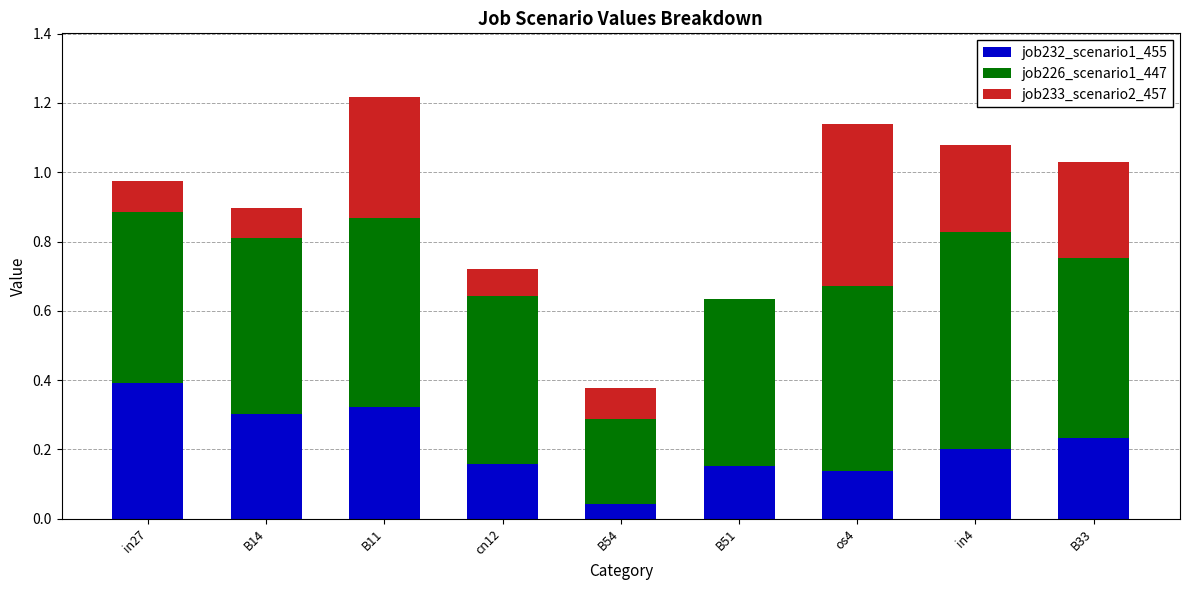

The value of job232_scenario1_455 at in27 is 0.4. True or false?

True